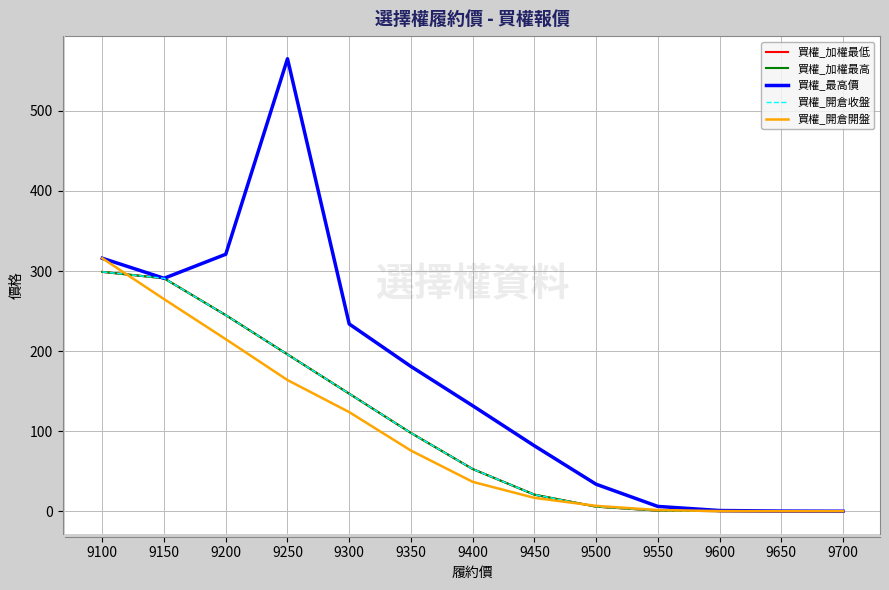

Is this an area chart (filled region under the line)?

No